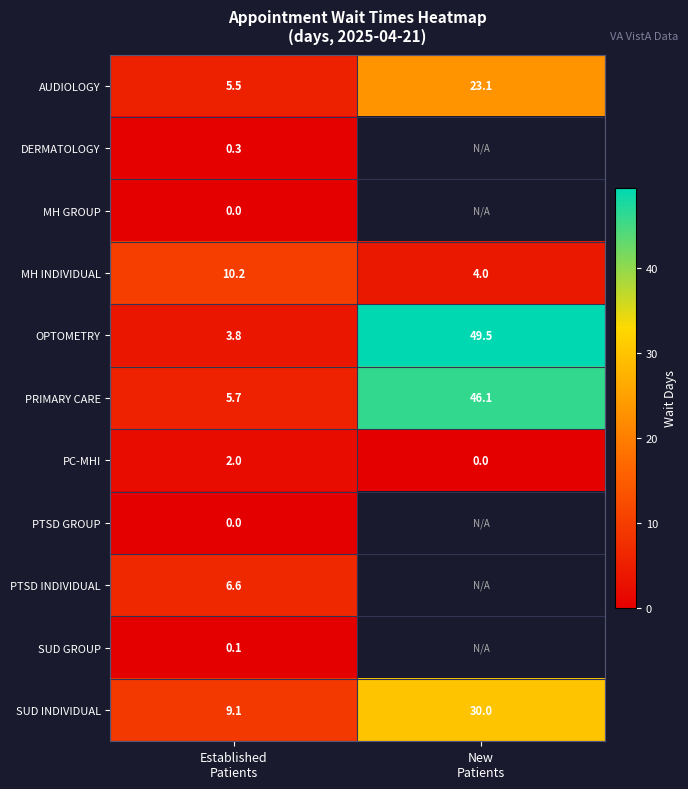

Which category has the highest value across all series?

New
Patients